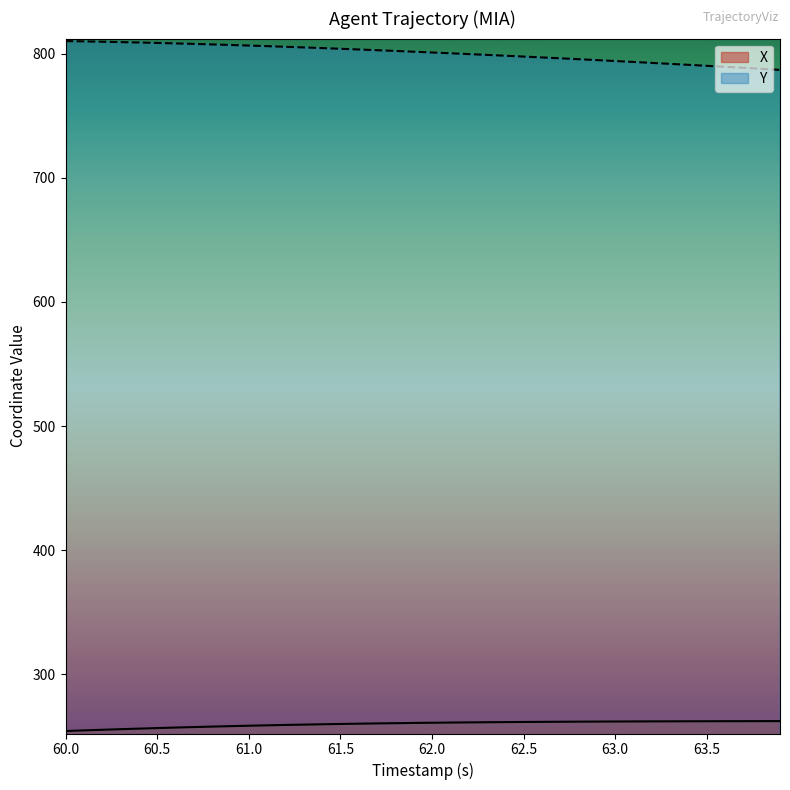

Does the chart have visible grid lines?

No